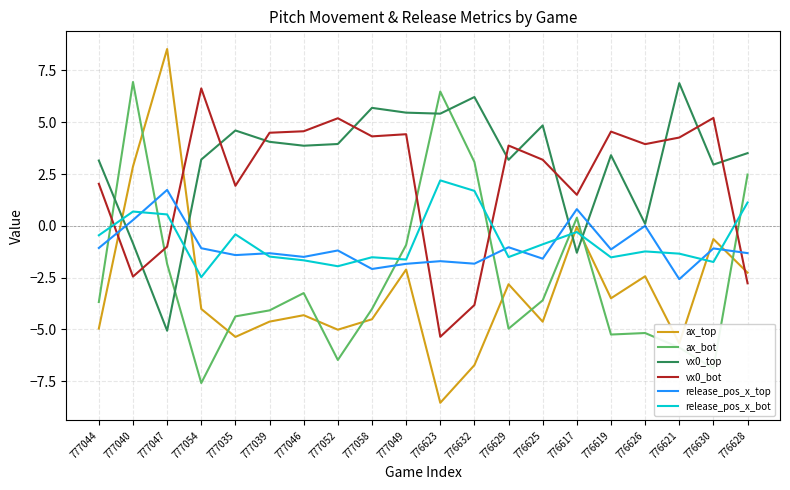

At which category is the sum across all series the highest?

777040